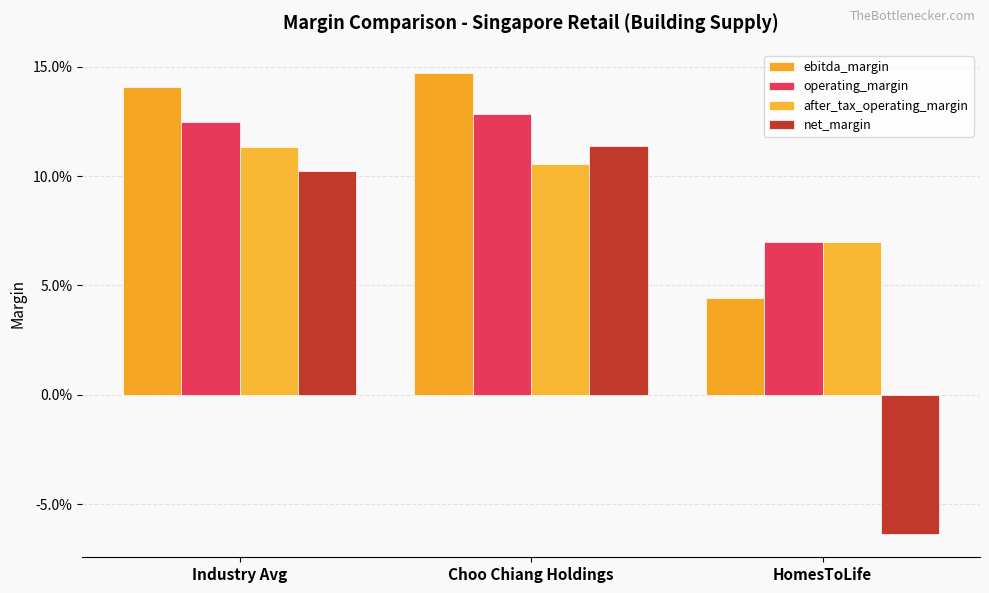

Which series has the widest spread of values?

net_margin